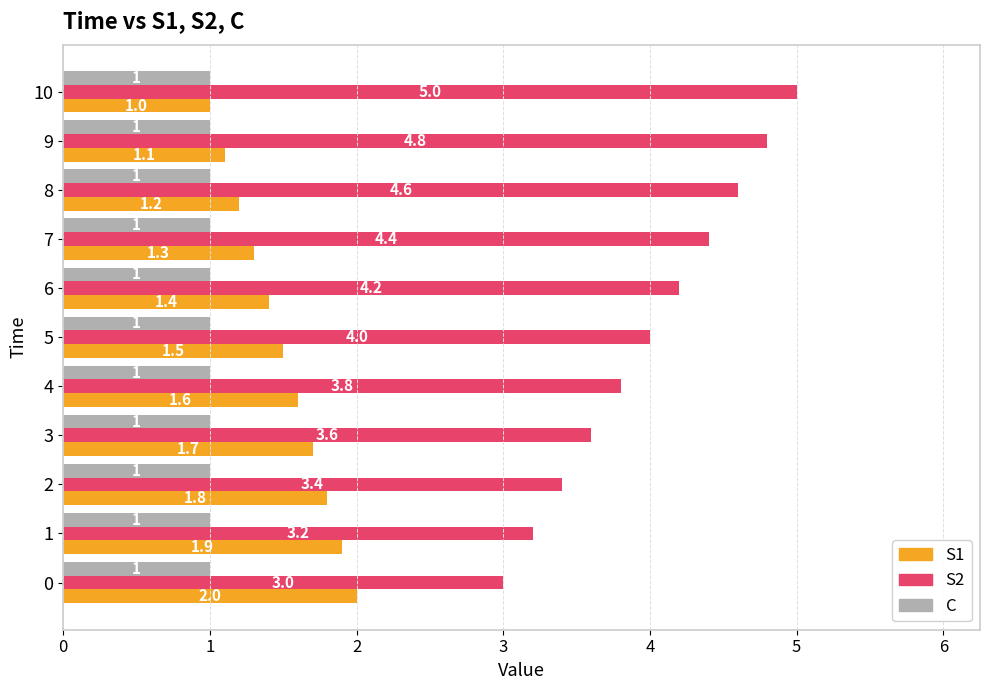

Is it true that C equals 0.1 at 5?

False